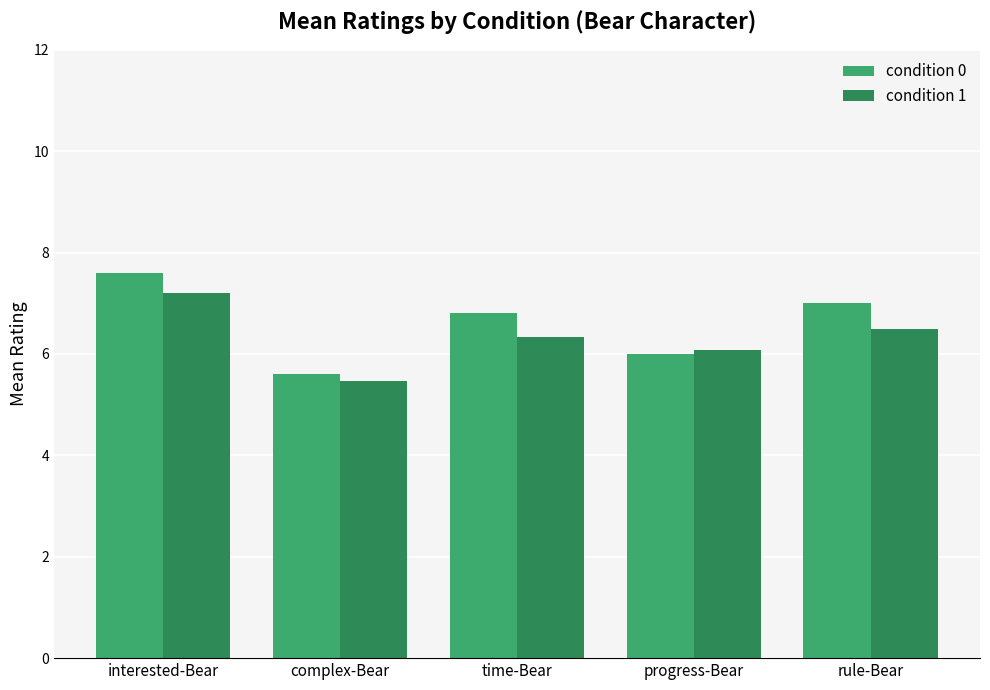

What is the label of the 4th bar from the right?

complex-Bear